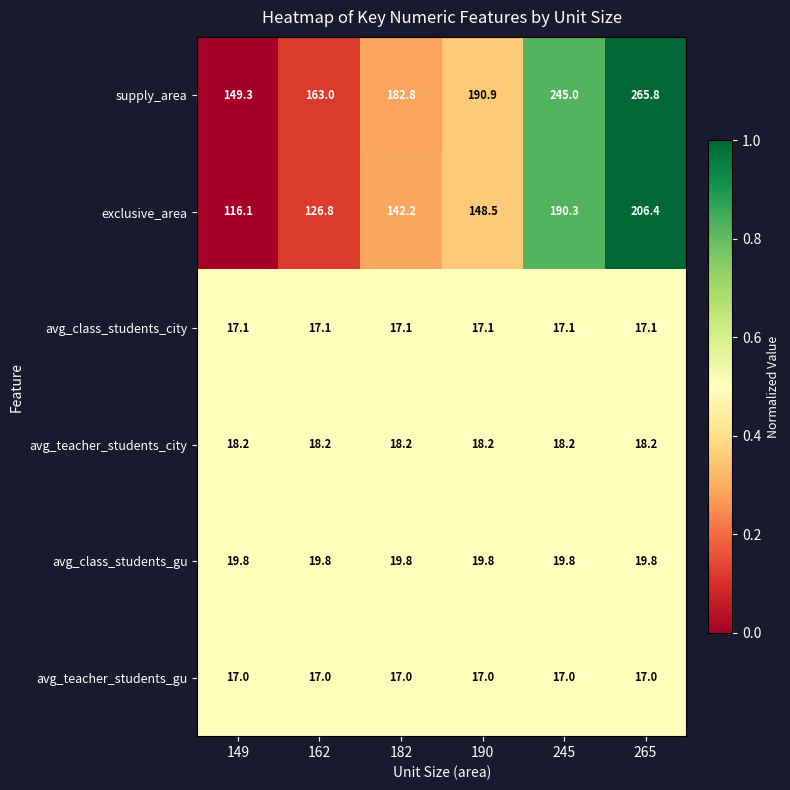

Rank the series by their maximum value, from highest to lowest.

supply_area, exclusive_area, avg_class_students_gu, avg_teacher_students_city, avg_class_students_city, avg_teacher_students_gu